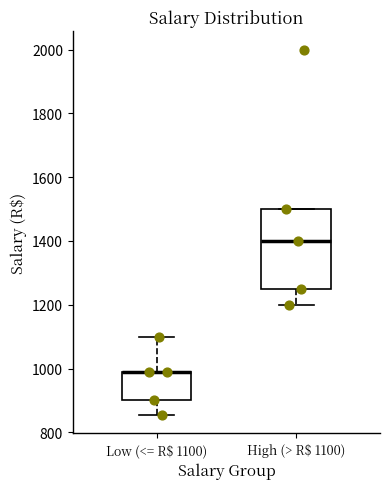

Where is the lower edge of the box for High (> R$ 1100) on the y-axis? The values are not printed on the chart, so give them approximately, as read against the axis.

1260